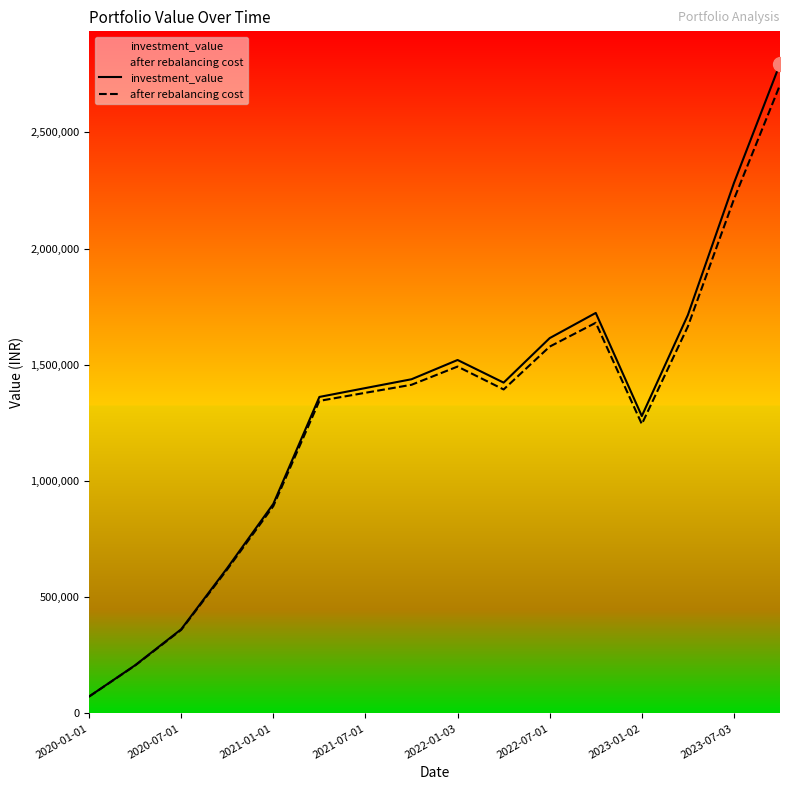

What is the difference between the second highest and minimum values in the investment_value series?

2208843.7